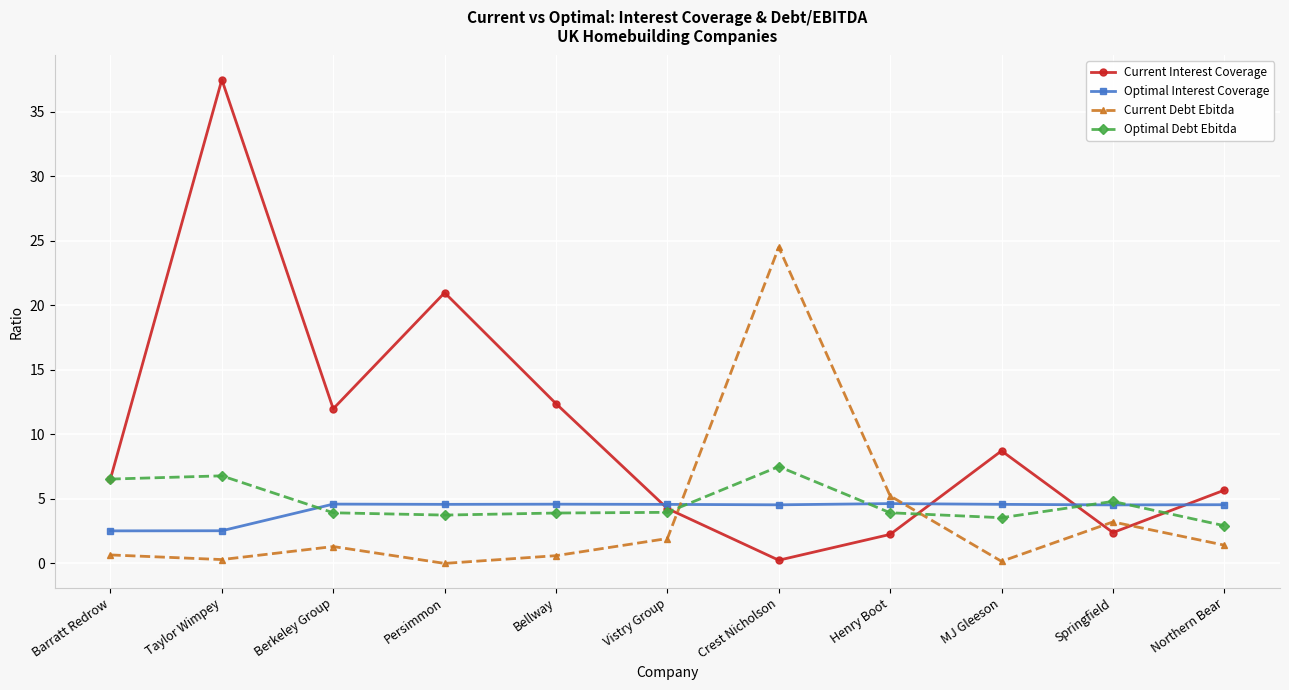

How many lines are shown in the chart?

4